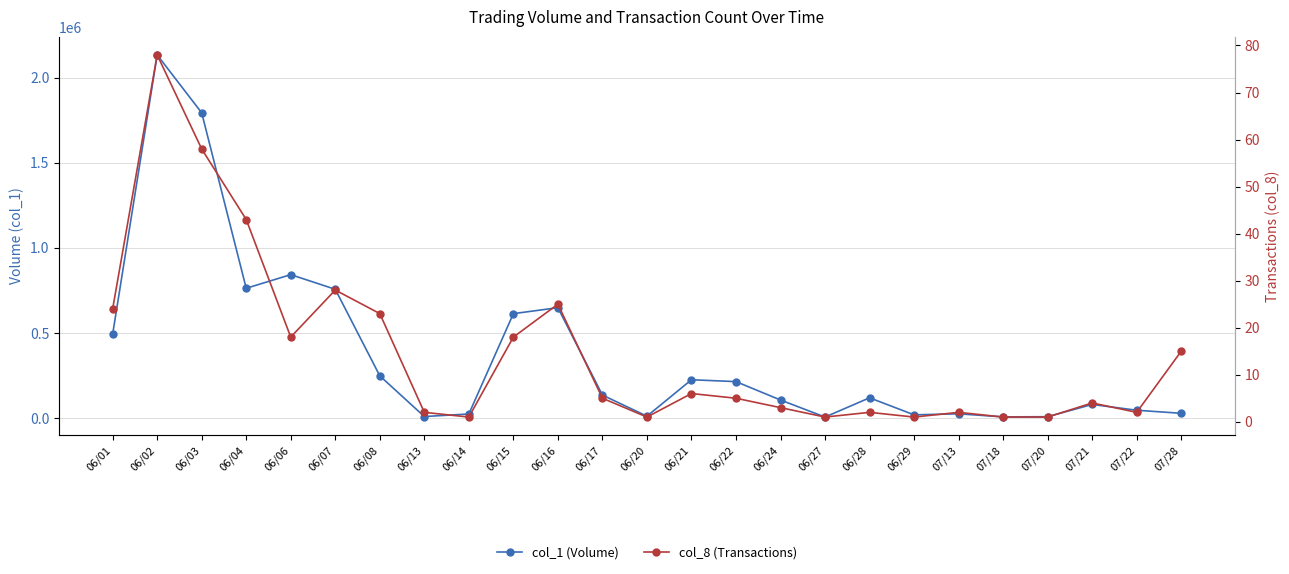

At which category is the sum across all series the highest?

06/02